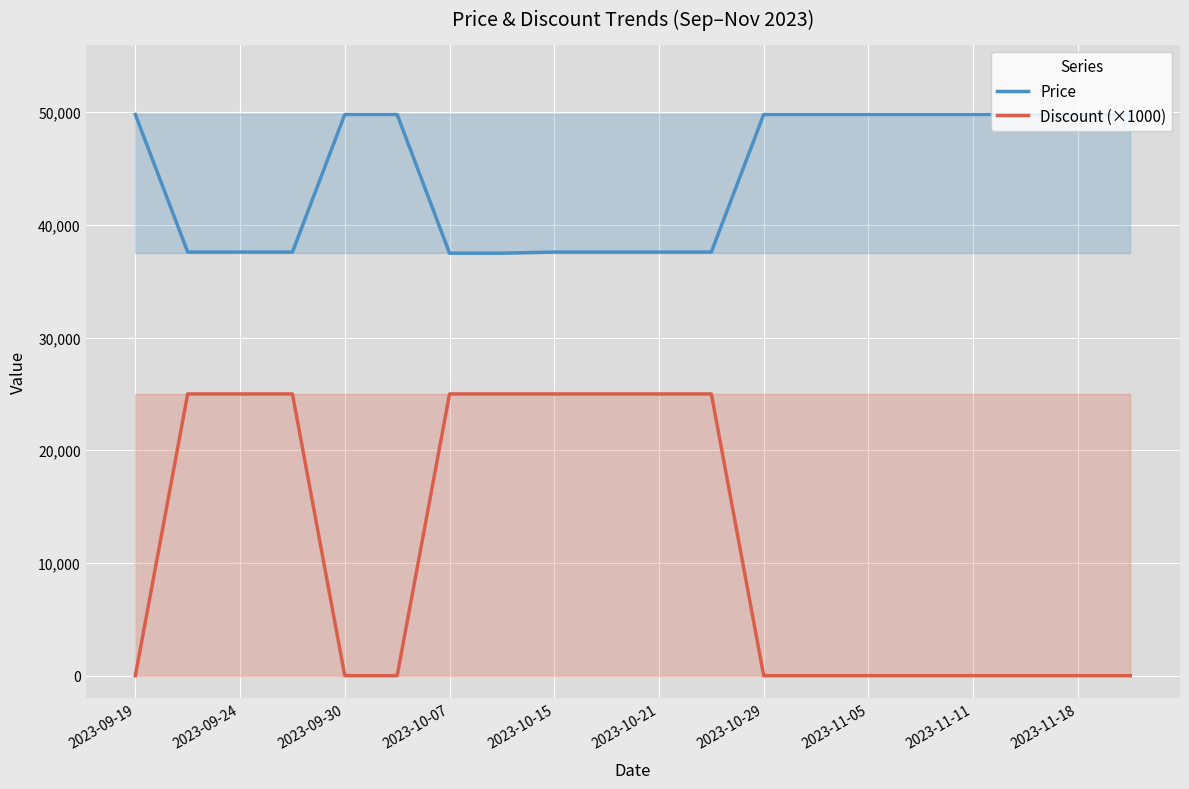

What is the sum of the Price values at 2023-10-21 and 2023-10-29?

87390